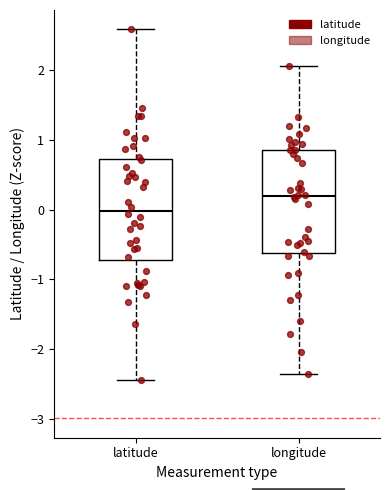

Reading left to right, read every box against the y-axis: the position of its median line, the range the box covers, and the ends of its whiskers. The values are not printed on the chart, so give them approximately, as read against the axis.

latitude: median 0.0, box -0.7 to 0.7, whiskers -2.4 to 2.6
longitude: median 0.2, box -0.6 to 0.9, whiskers -2.4 to 2.1